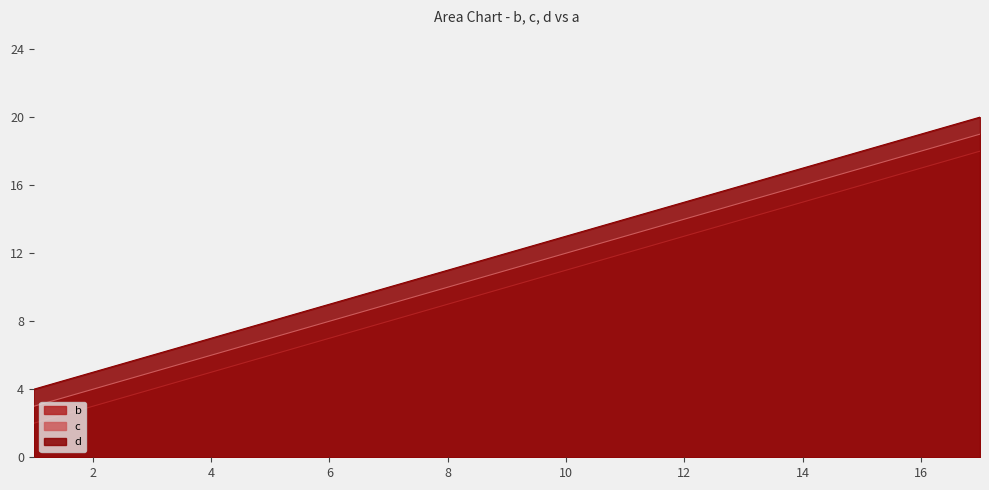

Which label corresponds to the largest value in the chart?

17